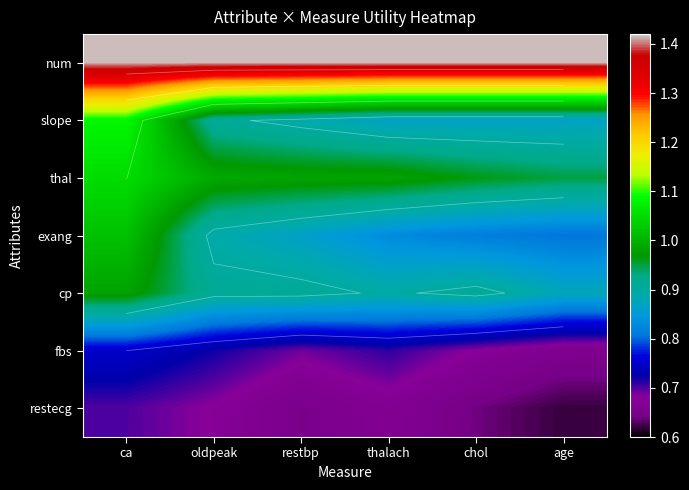

Rank the series by their maximum value, from highest to lowest.

num, slope, thal, exang, cp, fbs, restecg